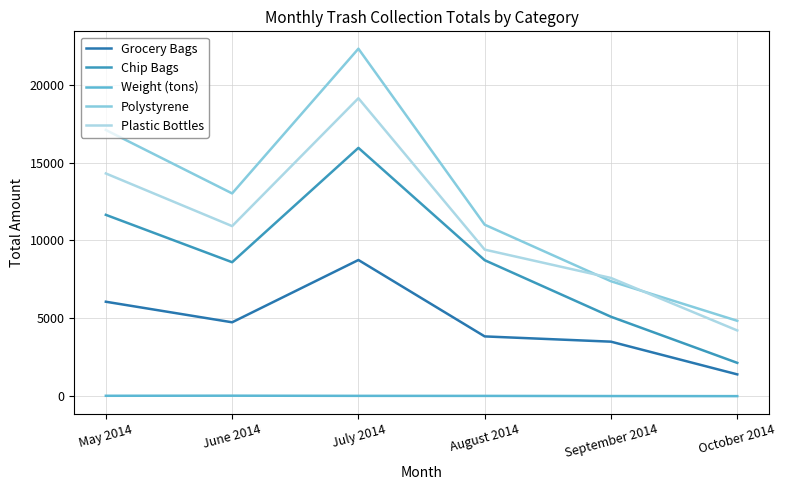

True or false: Weight (tons) and Plastic Bottles cross at least once.

False